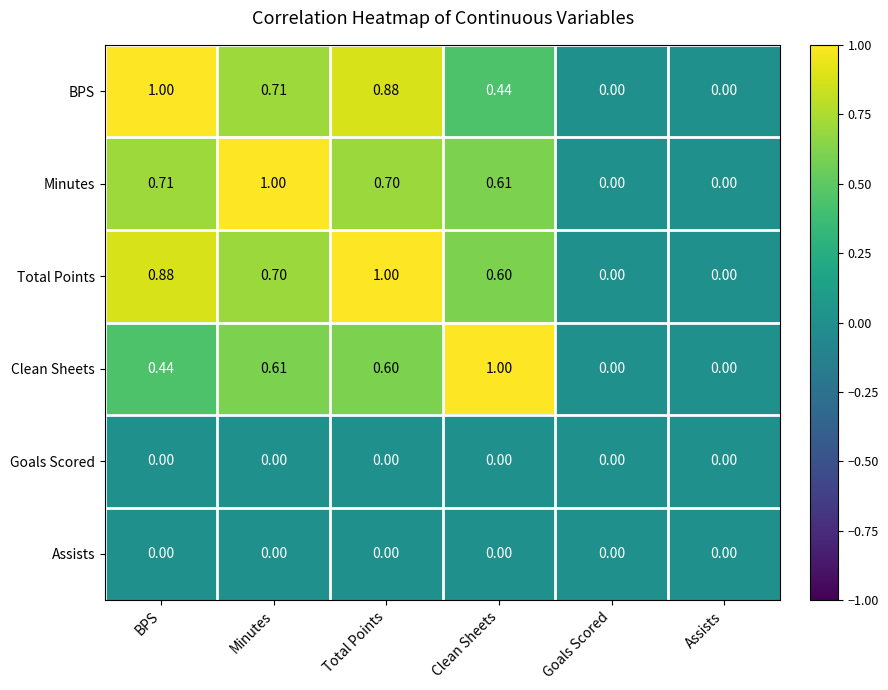

At which label does BPS reach its peak?

BPS